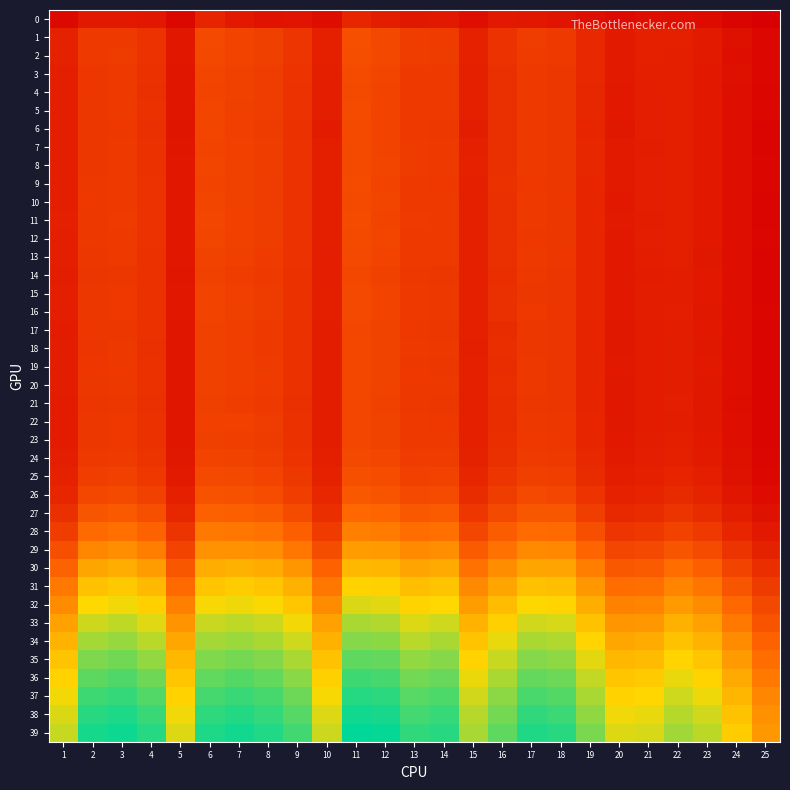

Between 10 and 6, which is larger?

6